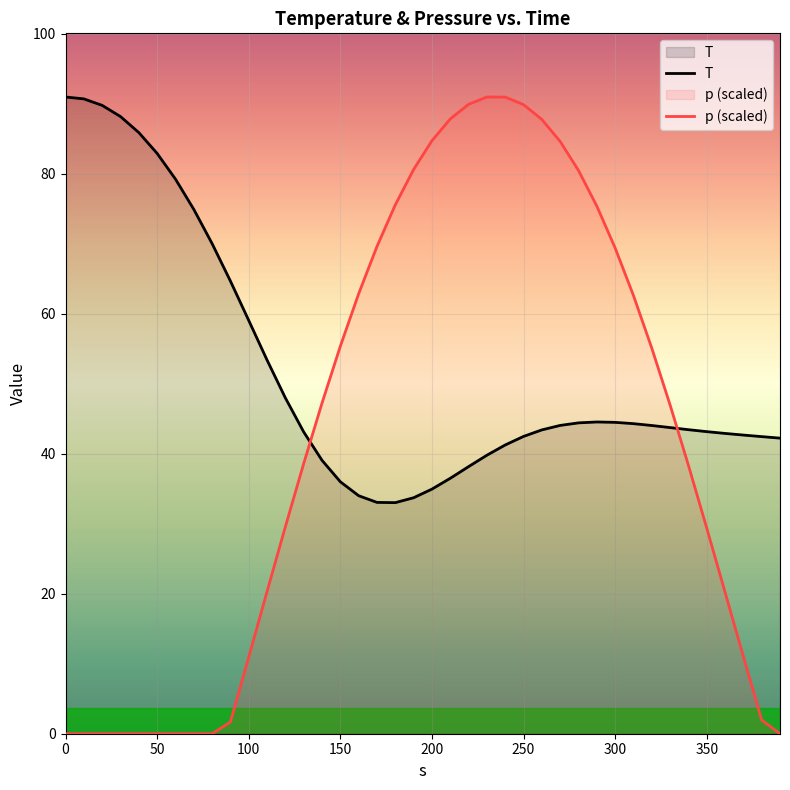

True or false: T has more than 0 points higher than both neighbors.

True